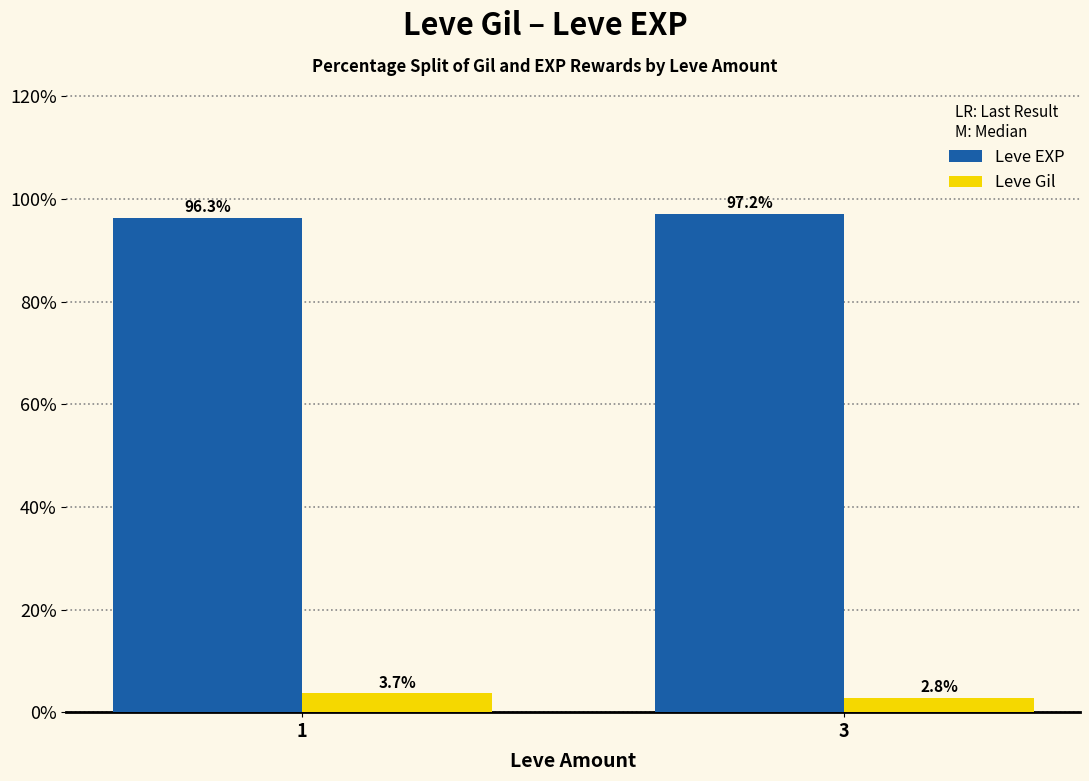

Are the bars grouped side by side (vs. stacked)?

Yes